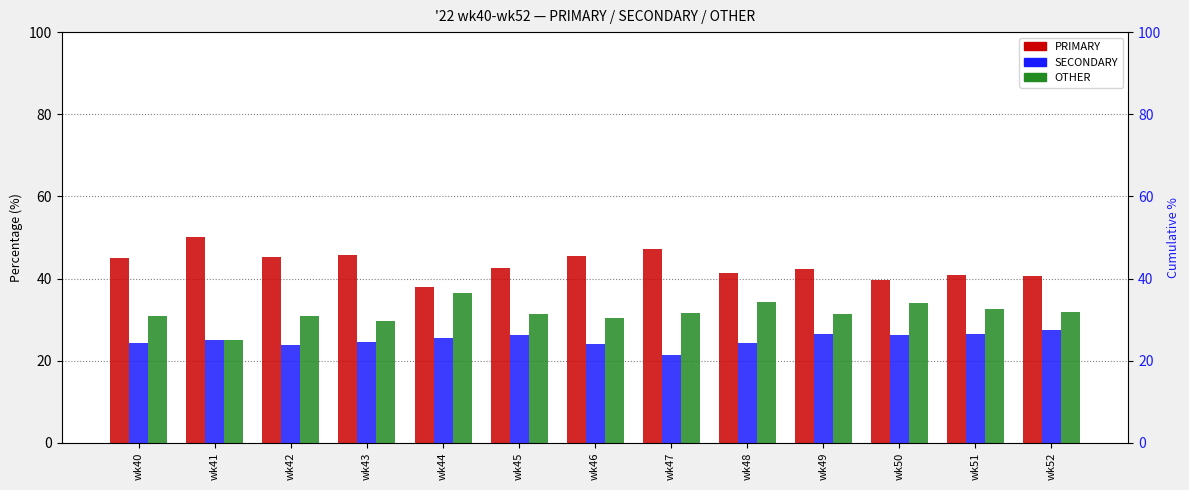

Which series has the largest total across all categories?

PRIMARY